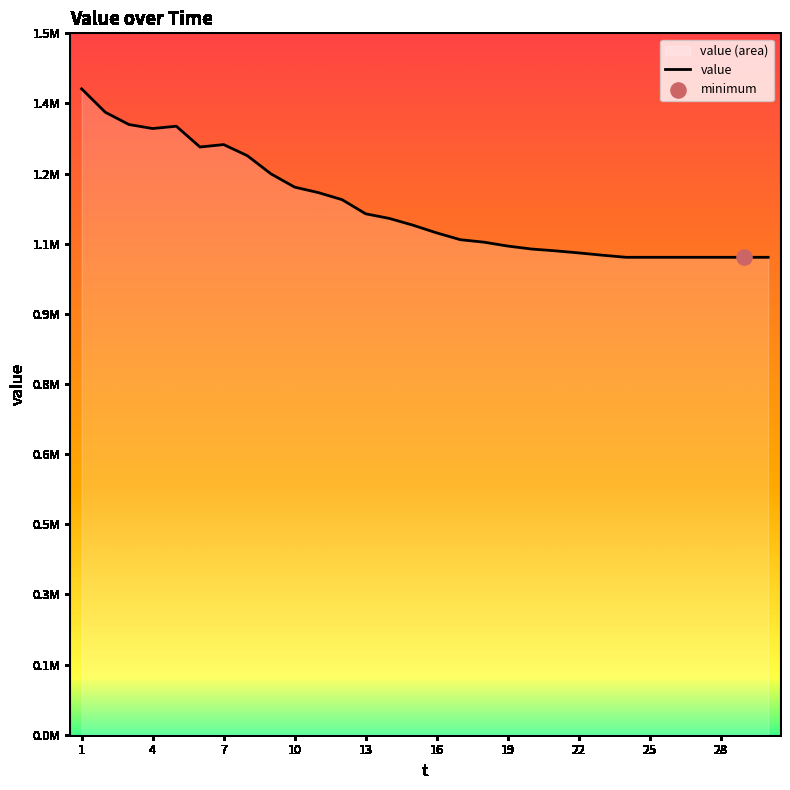

What is the ratio of the value at 16 to the value at 4?

0.9